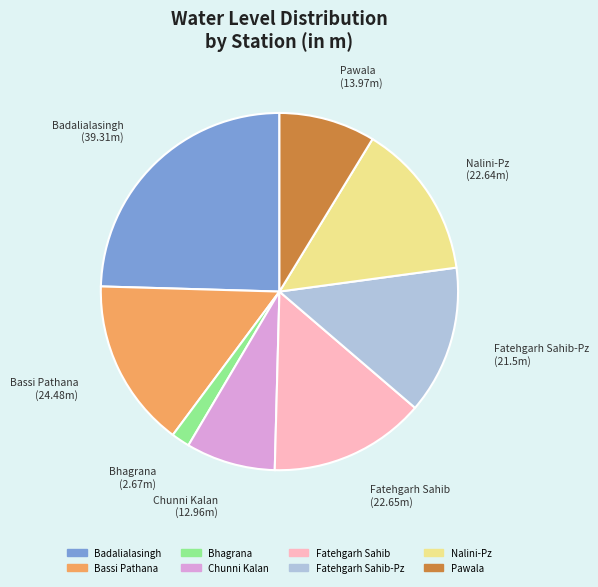

Which slice is the largest?

Badalialasingh